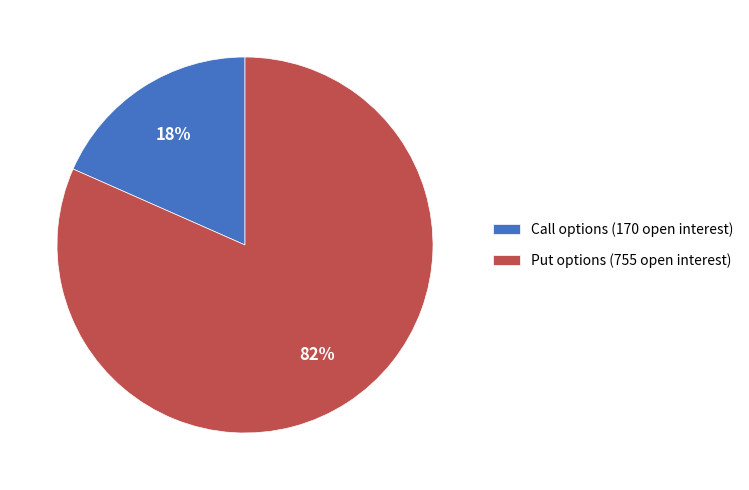

To the nearest percent, what percentage of the pie is Call options (170 open interest)?

18%